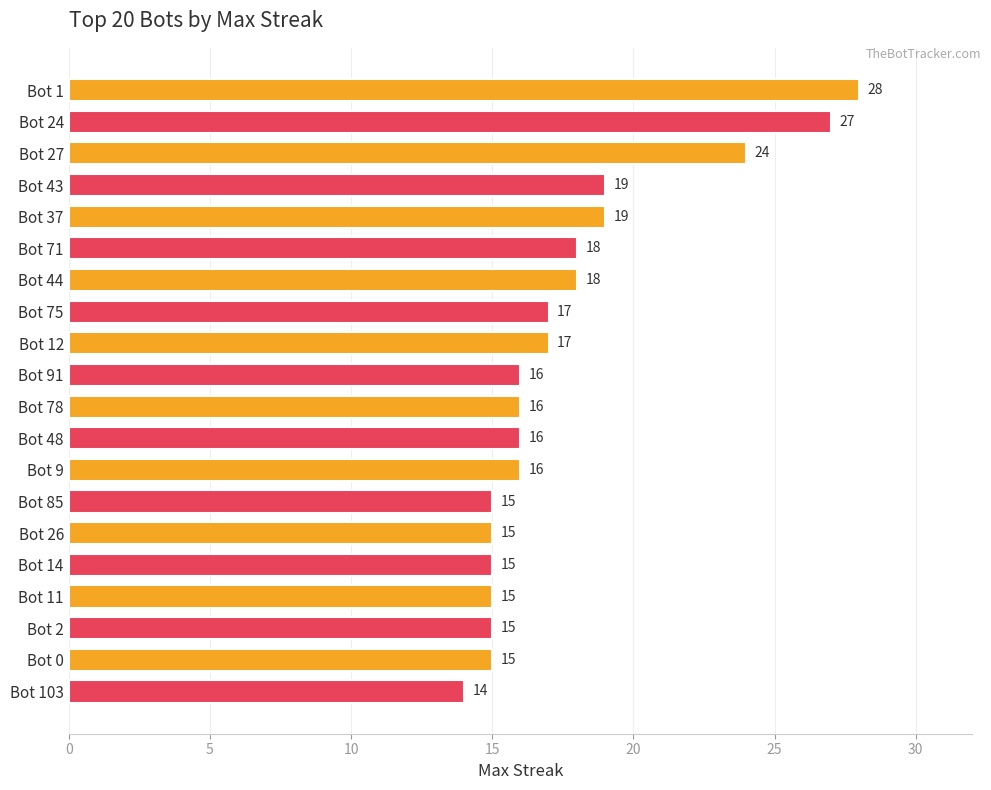

What is the difference between the maximum and second lowest values?

13